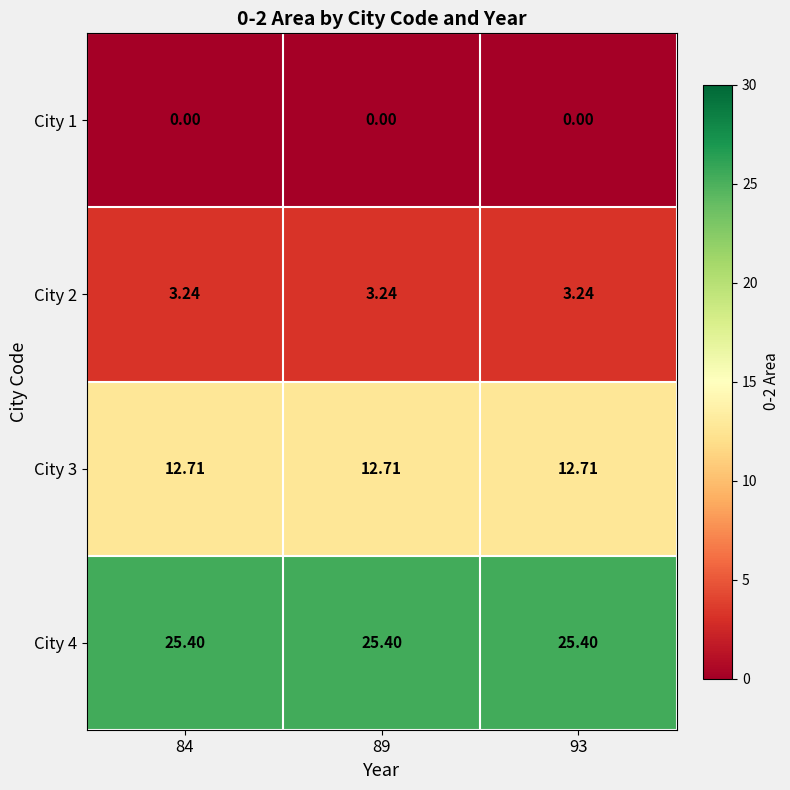

List the series in order of their peak value, lowest first.

City 1, City 2, City 3, City 4